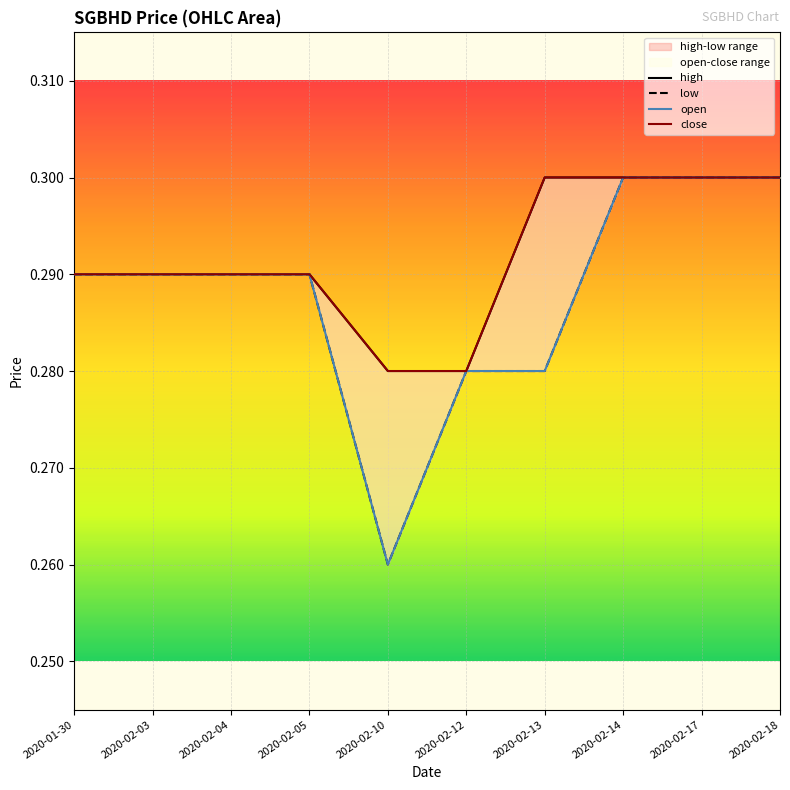

What position from the right is 2020-02-12?

5